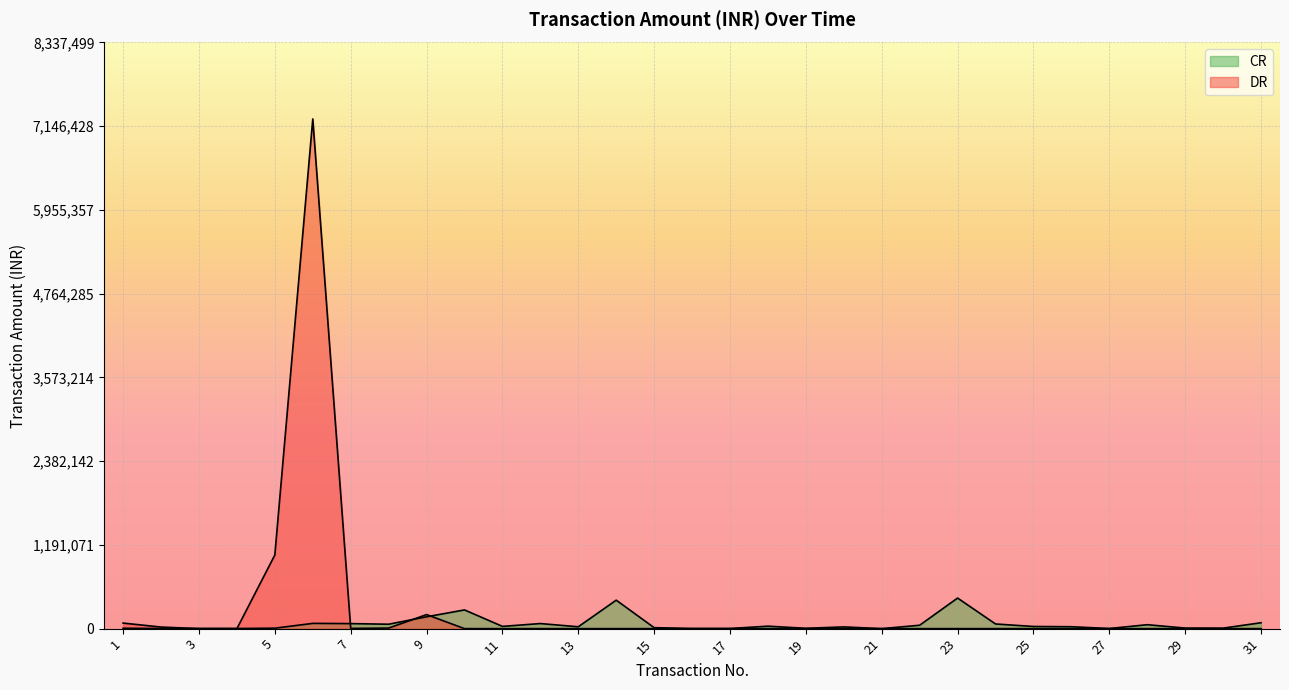

What is the difference between the DR values at 9 and 21?

199820.0